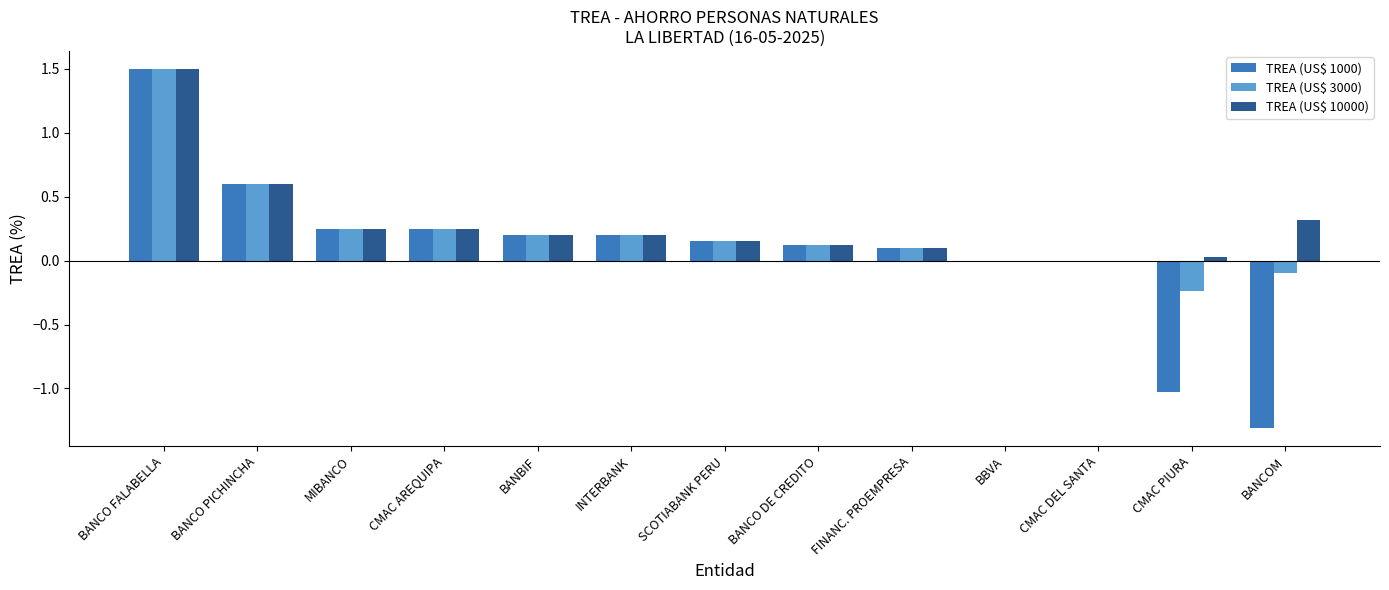

The value of TREA (US$ 3000) at MIBANCO is 0.2. True or false?

True